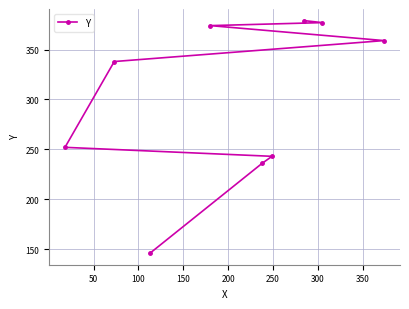

What is the value of the 2nd point from the left?

338